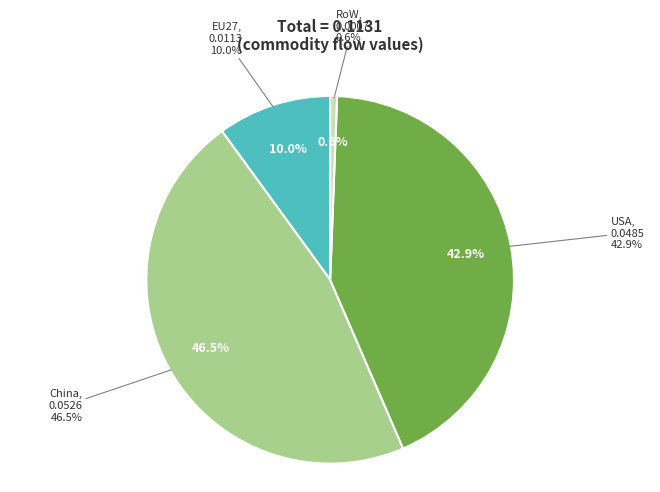

What portion of the pie excludes EU27?

90.0%